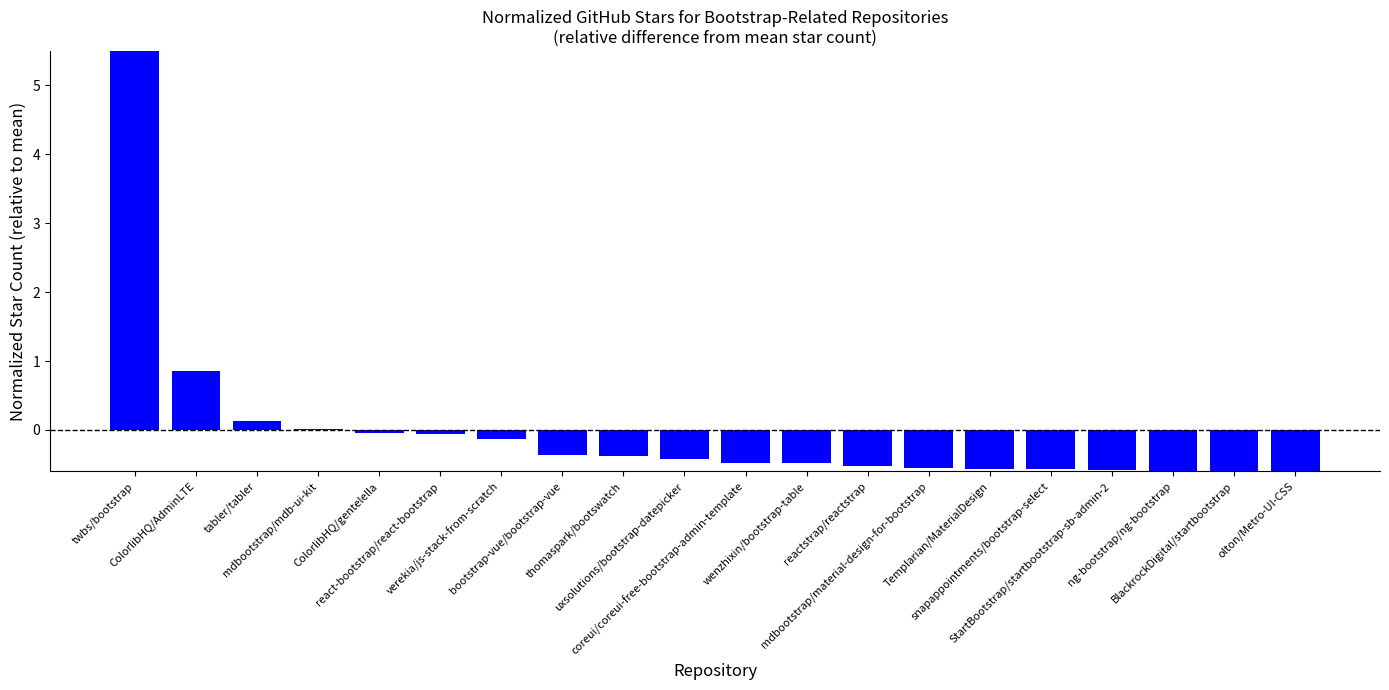

What value does the data have at mdbootstrap/material-design-for-bootstrap?

-0.6